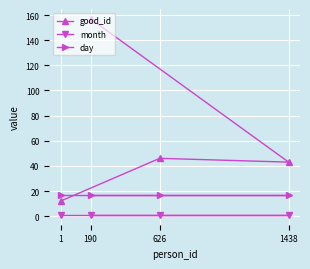

True or false: good_id and month intersect in this chart.

False